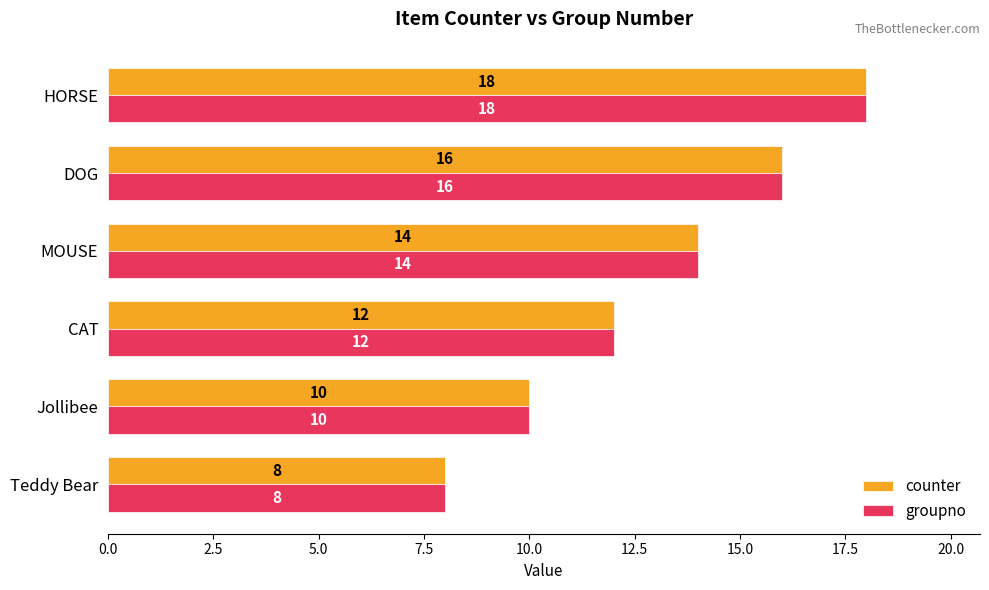

The counter series shows 3 at DOG. True or false?

False